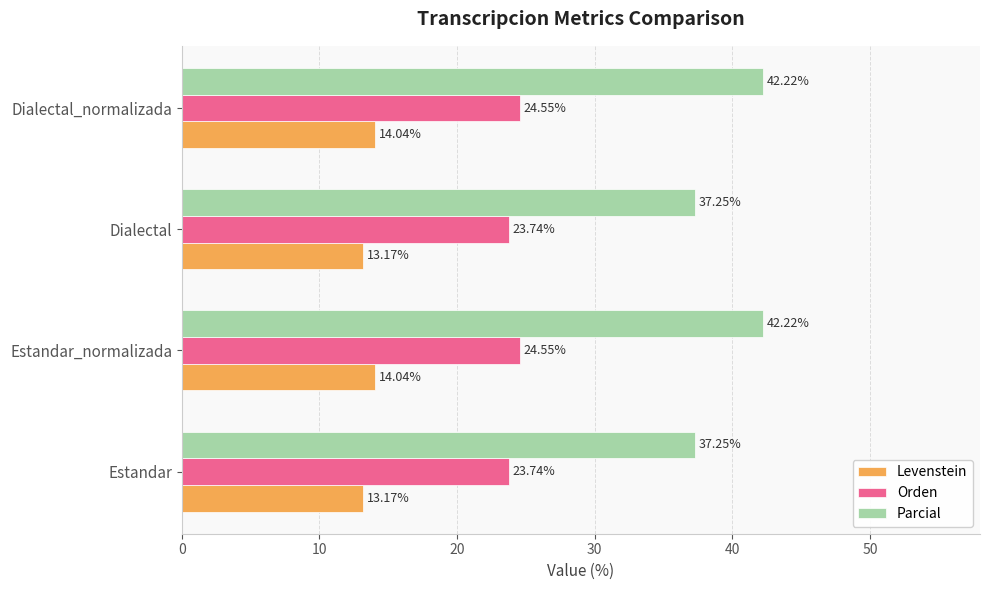

Which series changed the most between Estandar and Estandar_normalizada?

Parcial